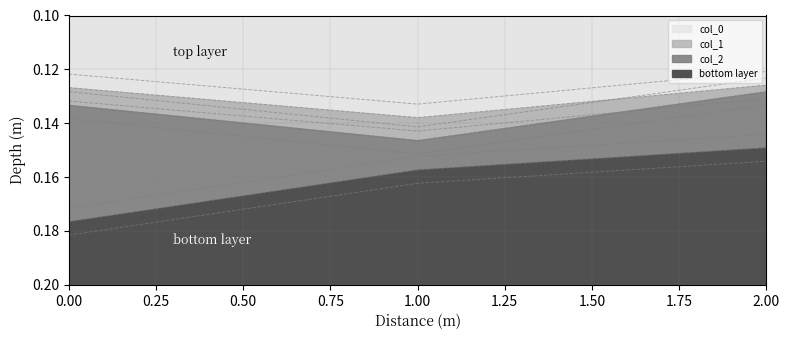

Count the col_0 values in the range 0 to 1.

3